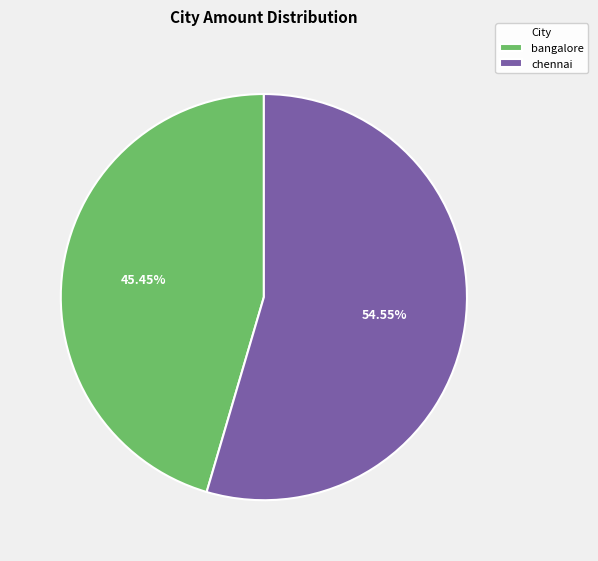

Which category has the biggest portion of the pie?

chennai